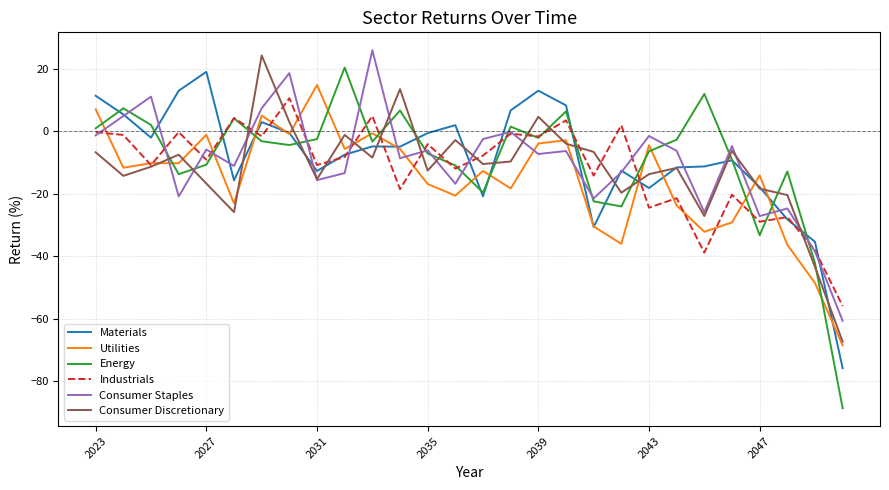

Which series has the largest range (max minus min)?

Energy